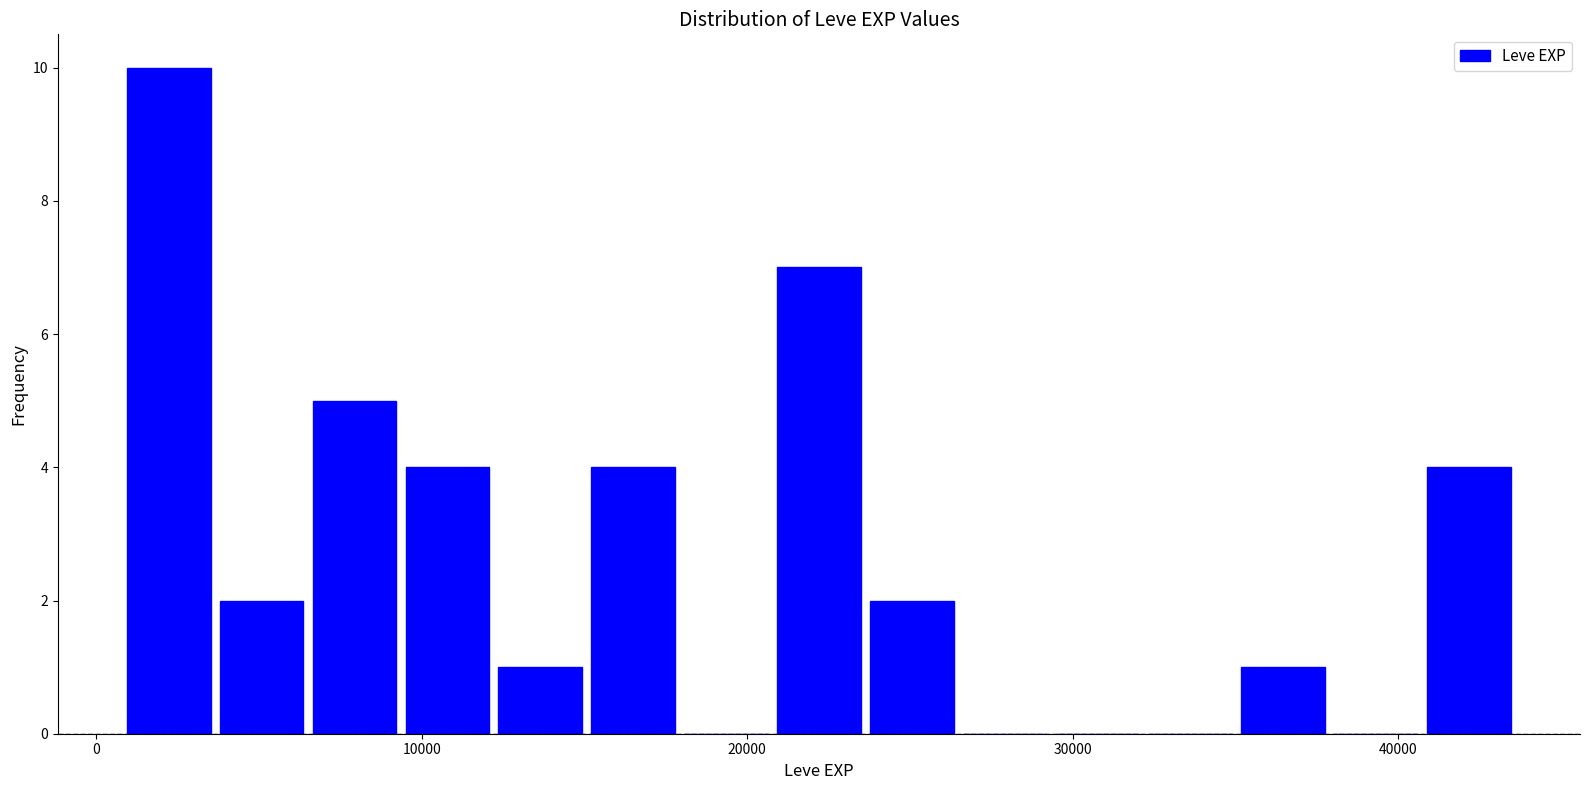

Around what value on the x-axis is the tallest bar? Give the approximate position of its centre, as read against the axis.

2000